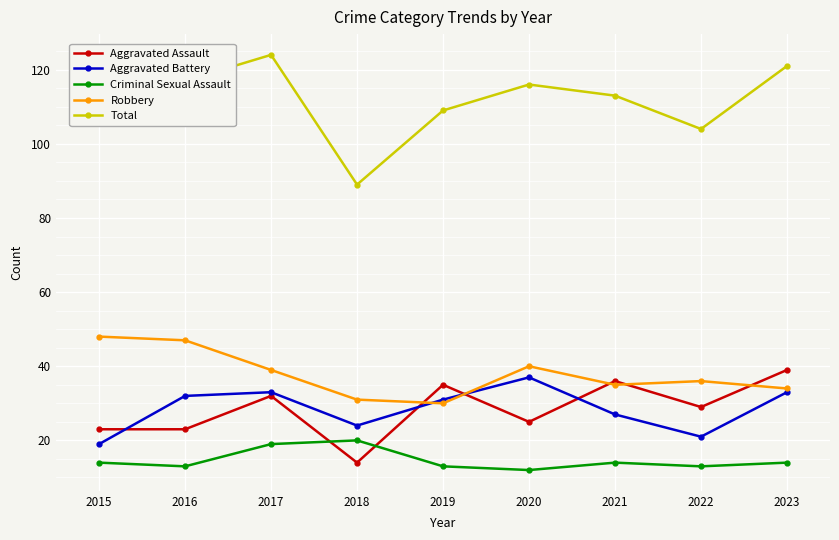

Where is the first local minimum for Criminal Sexual Assault?

2016